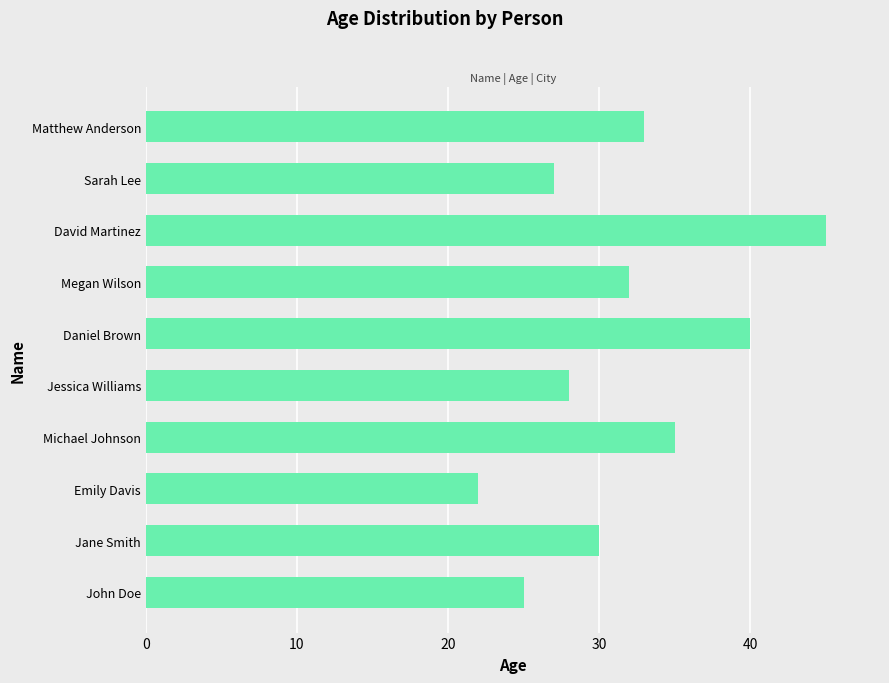

Reading bottom to top, what are all the values shown in this chart?

25	30	22	35	28	40	32	45	27	33